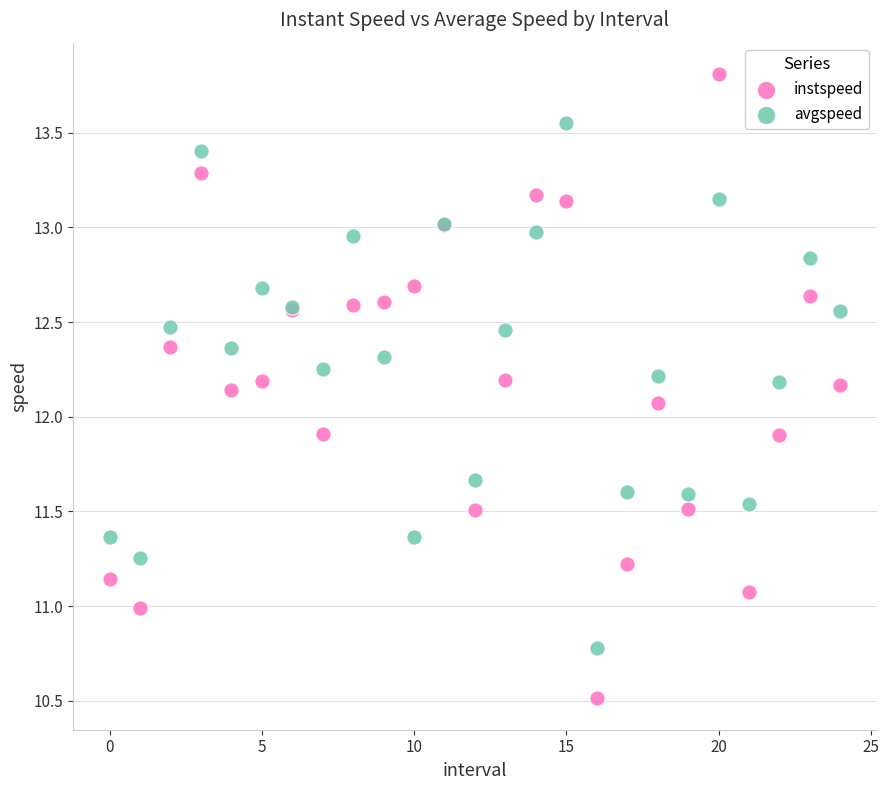

Which series has the widest spread of Y values?

instspeed